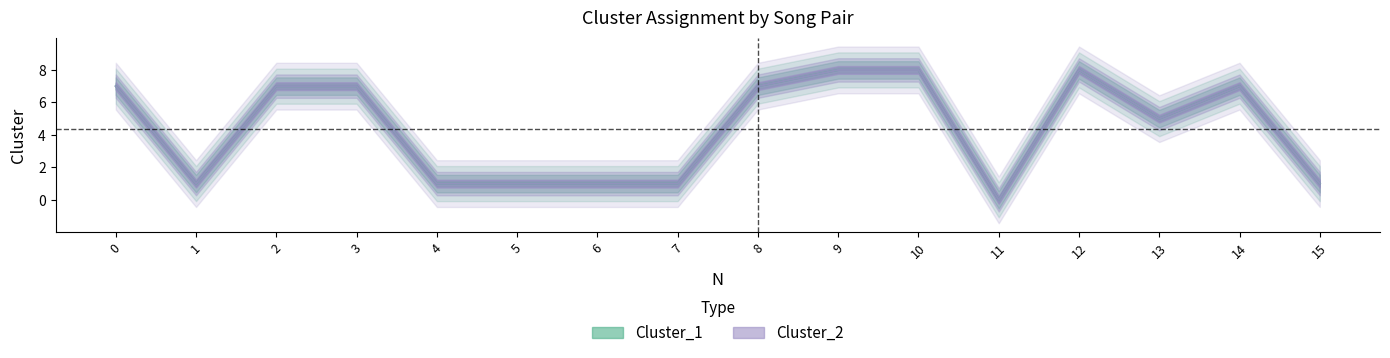

At which label is Cluster_1 closest to 4?

13